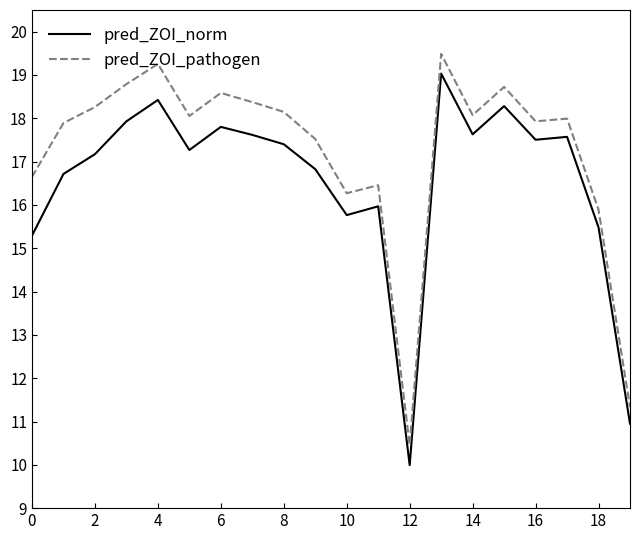

What is the difference between the second highest and minimum values in the pred_ZOI_pathogen series?

8.8